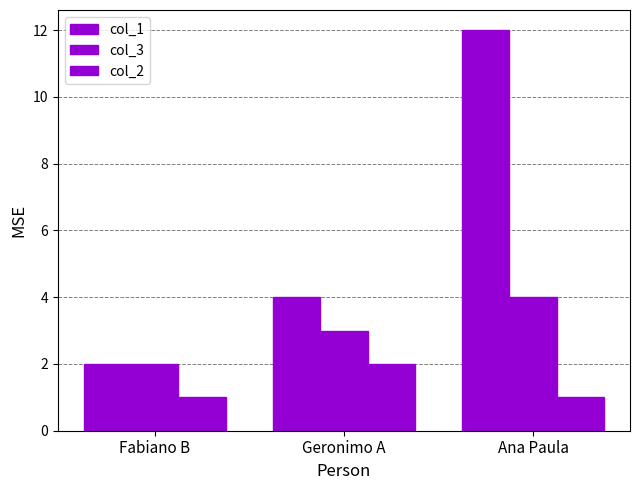

Which series changed the most between Fabiano B and Ana Paula?

col_1